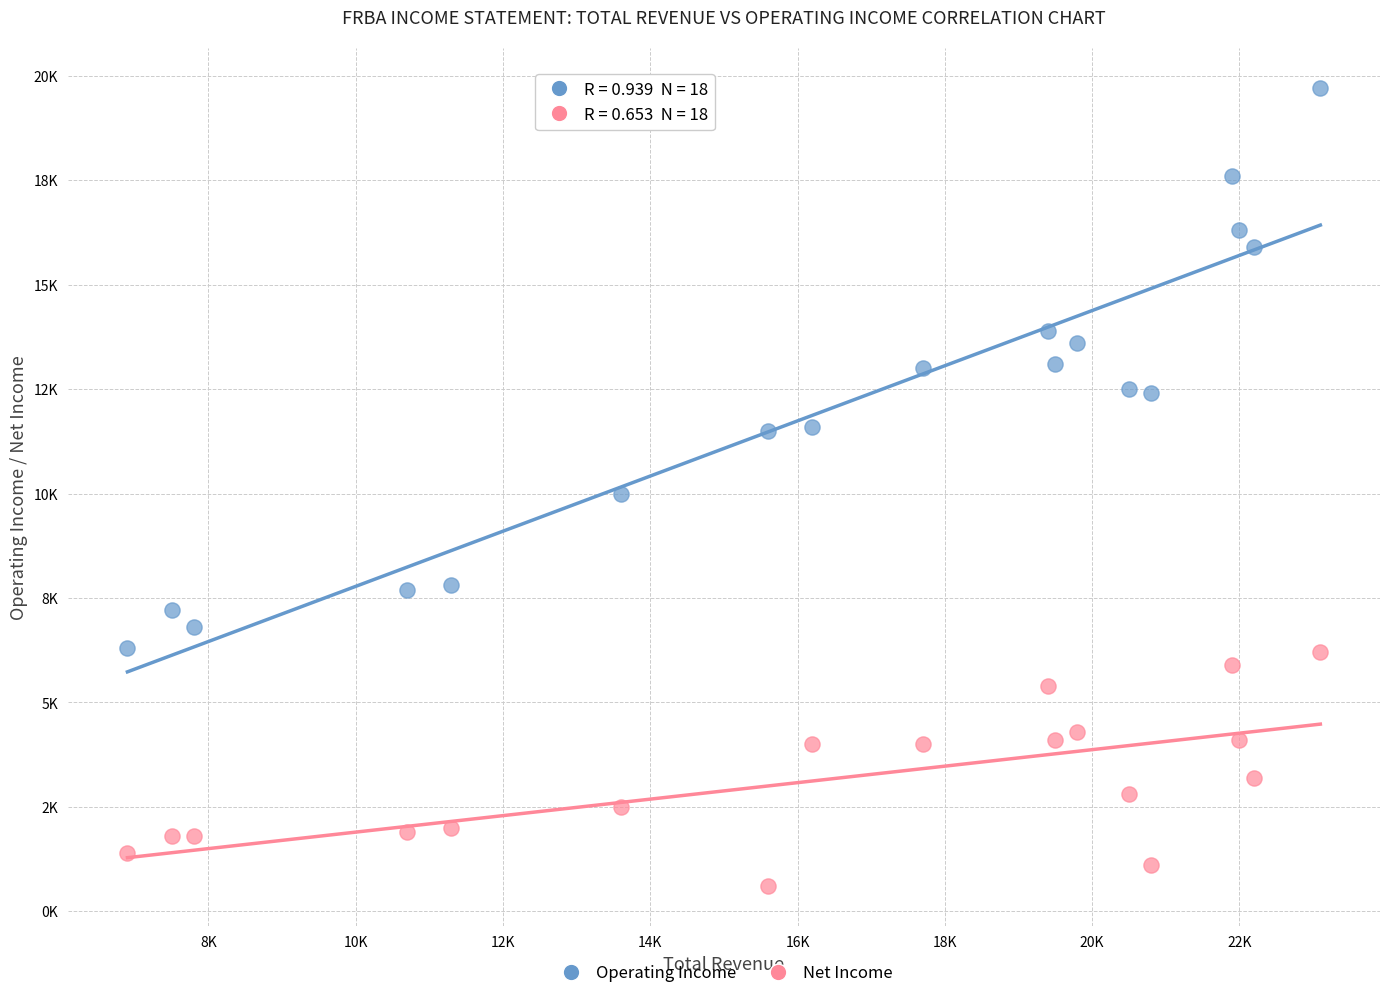

What are all the series names shown in the legend?

Operating Income, Net Income